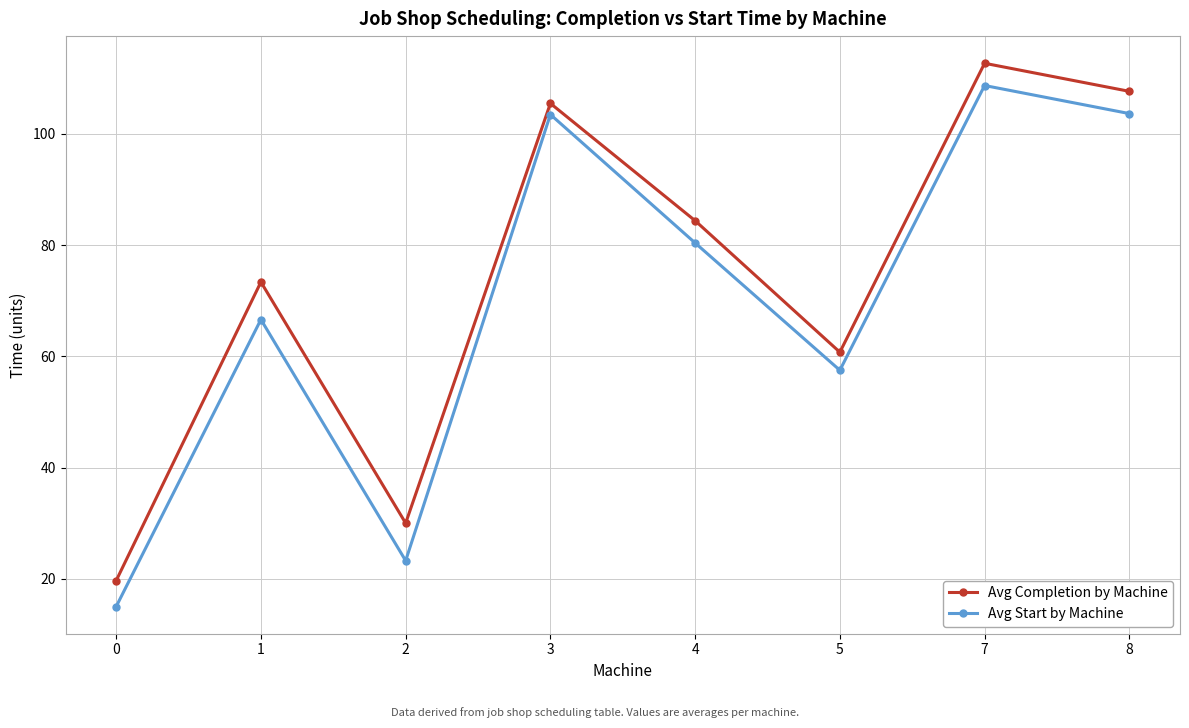

What is the spread (max minus min) of values at 4?

4.0